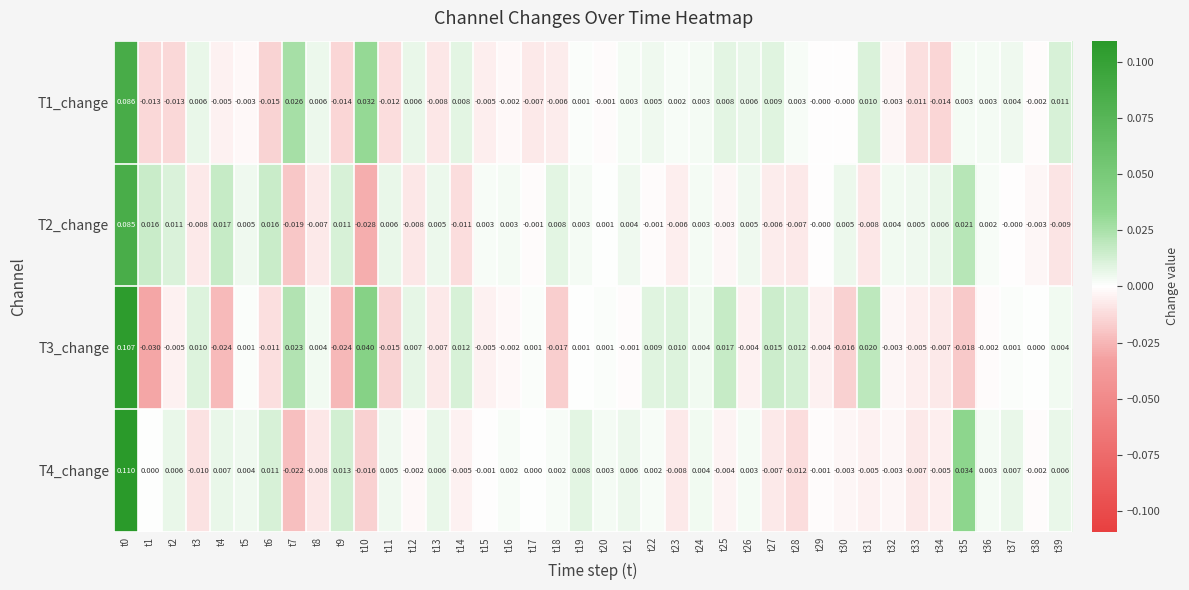

Is the value of T3_change at t13 greater than the value of T4_change at t8?

Yes